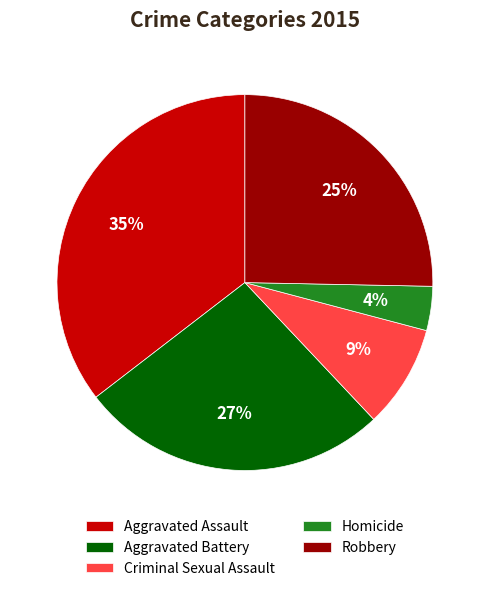

Combined, do Aggravated Battery and Robbery account for over 50%?

Yes